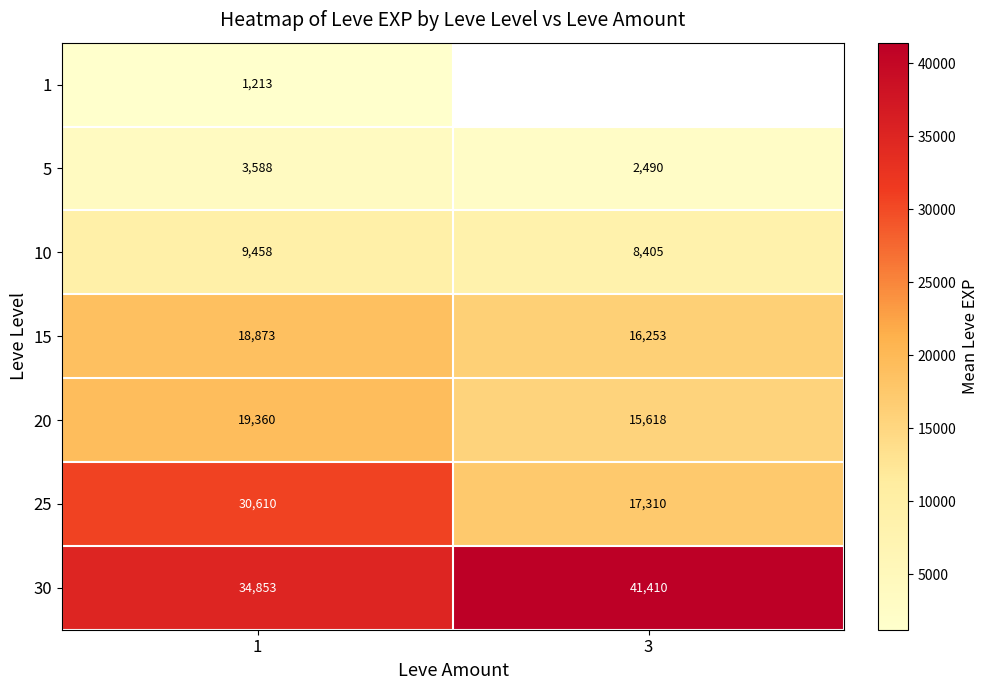

Is it true that 5 equals 1222.5 at 1?

False